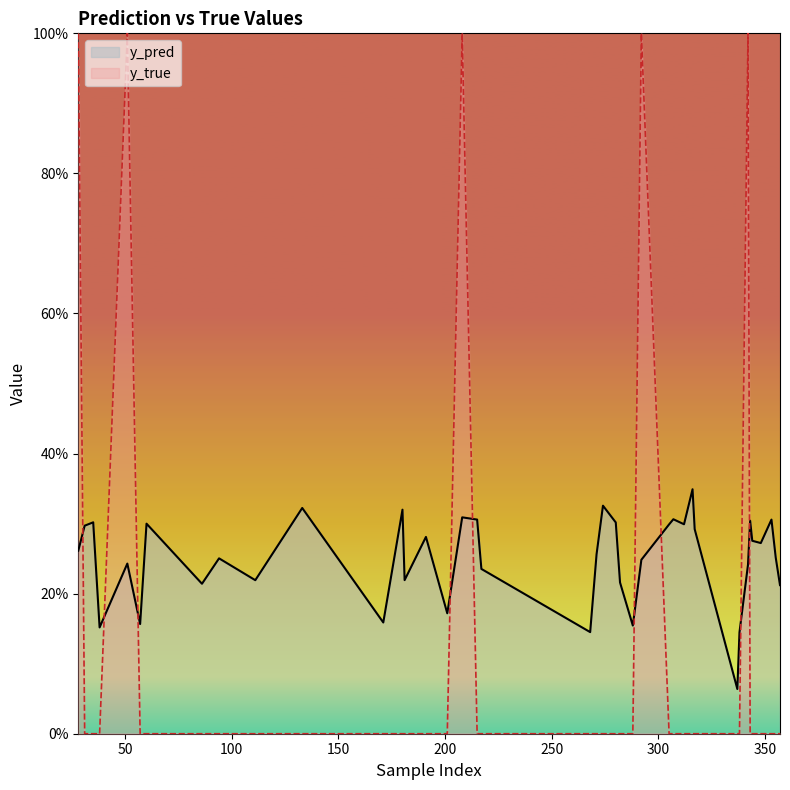

How many lines are shown in the chart?

2